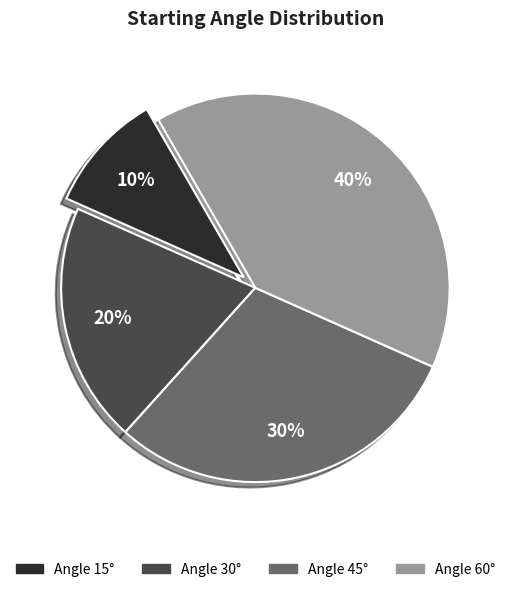

To the nearest percent, what is the difference between the largest and smallest slice percentages?

30%